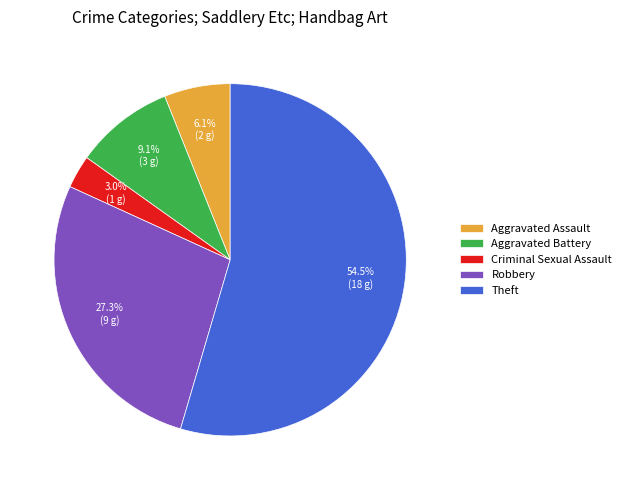

Which category has the biggest portion of the pie?

Theft